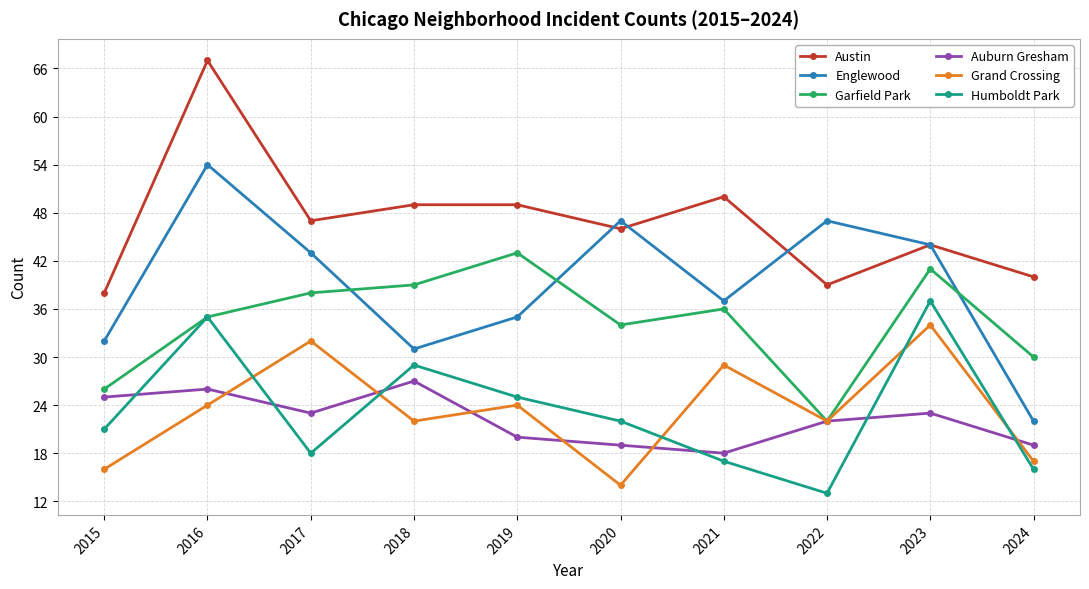

Count the number of categories in the chart.

10